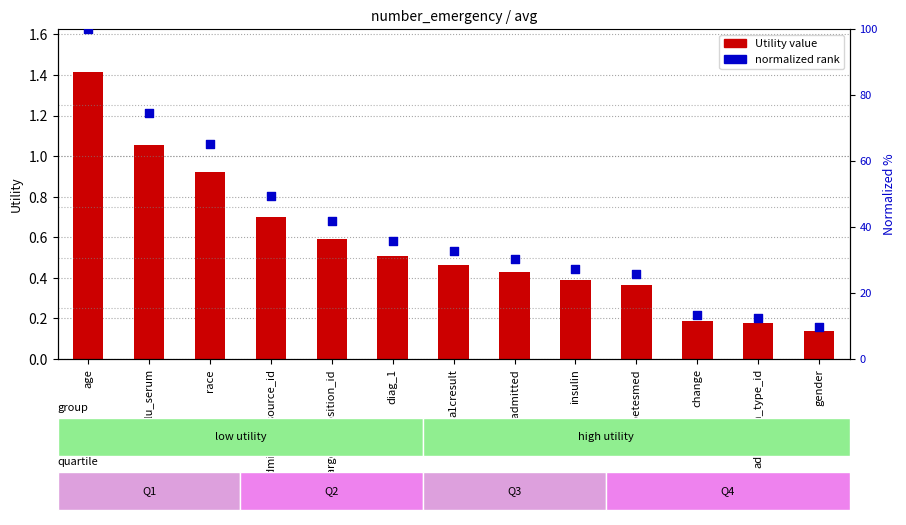

Which series has the largest Y range (max minus min)?

normalized rank